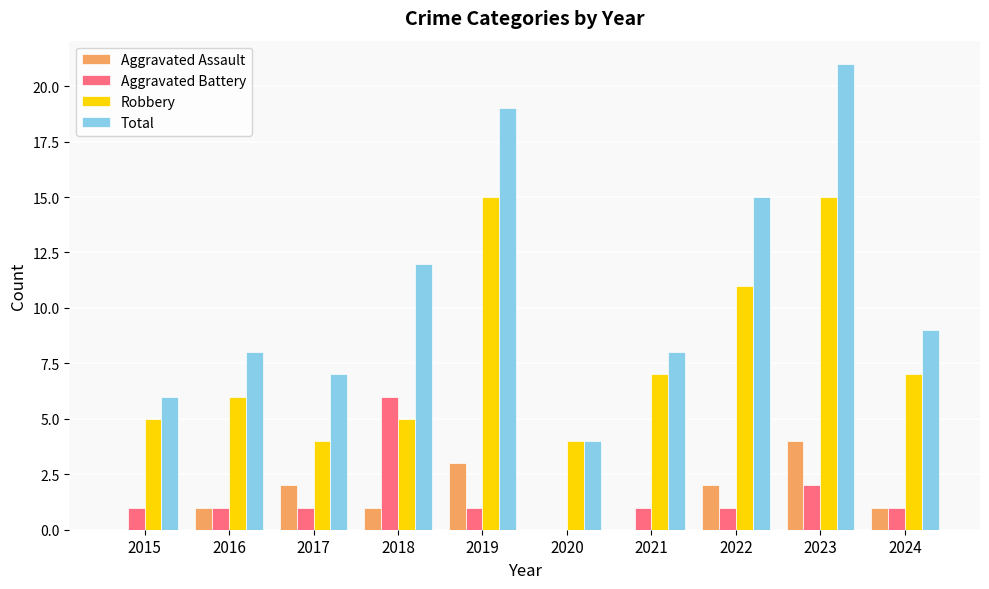

The Aggravated Assault series shows 0 at 2015. True or false?

True